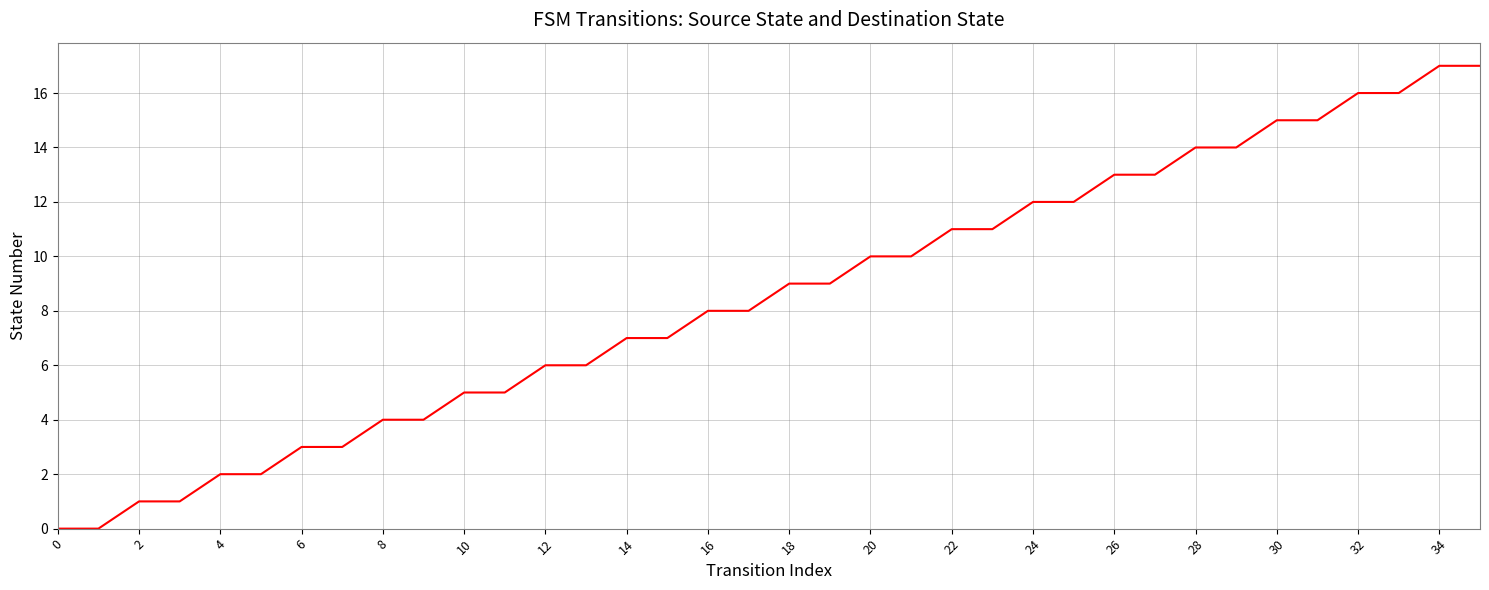

What is the maximum value shown in the chart?

17